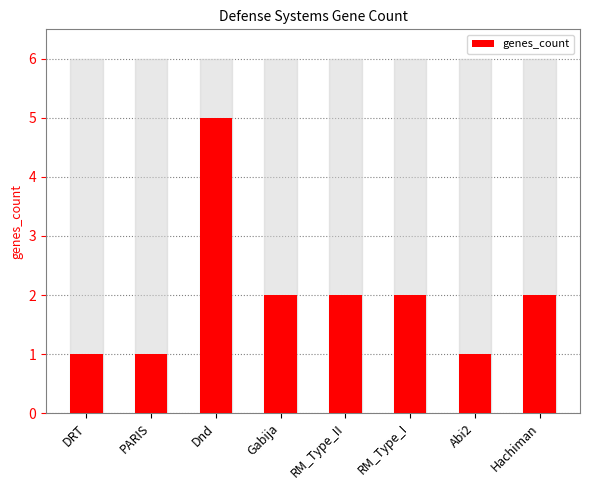

What position from the right is DRT?

8